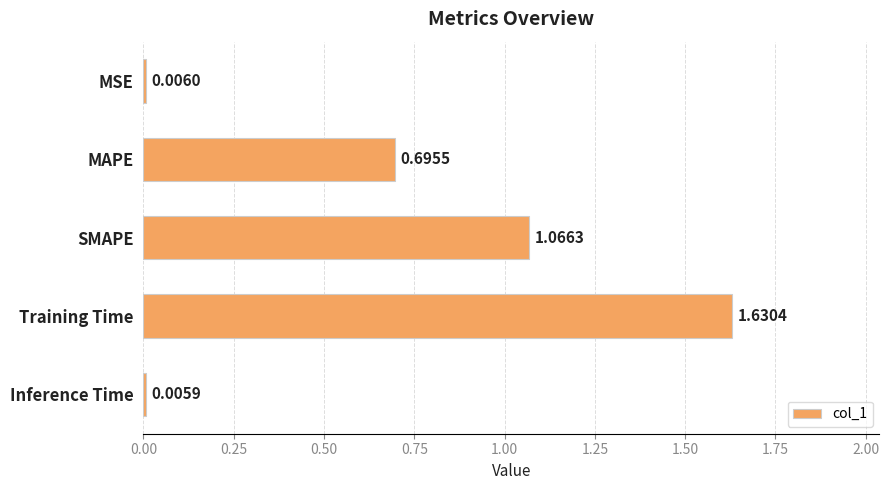

What is the sum of all values?

3.4